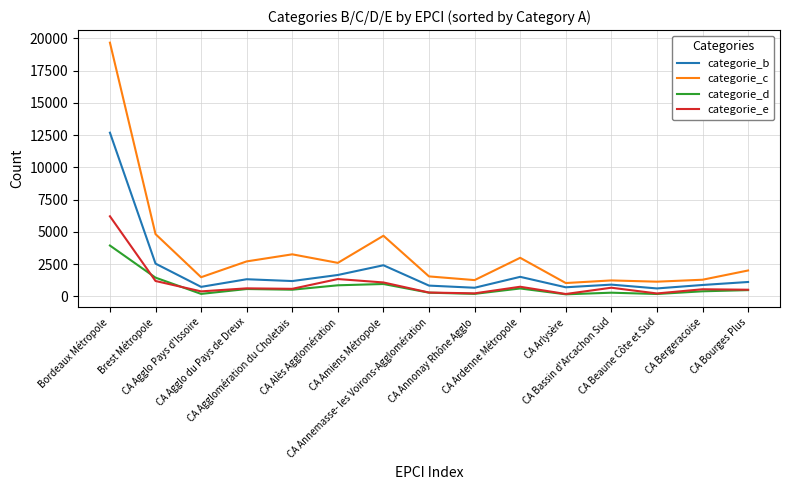

List the series in order of their peak value, highest first.

categorie_c, categorie_b, categorie_e, categorie_d